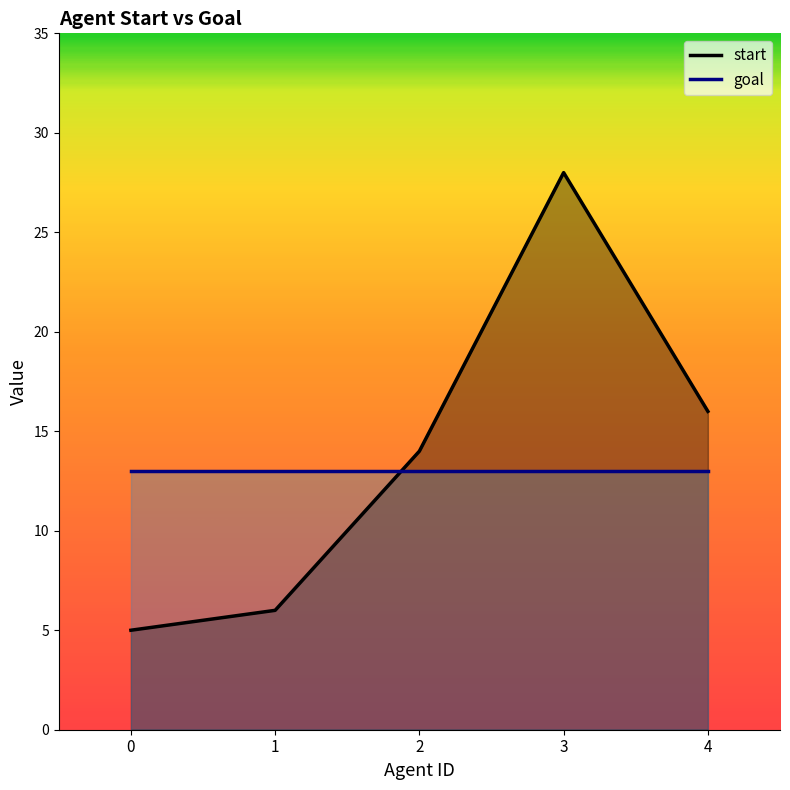

Between 2 and 3, which is larger?

3